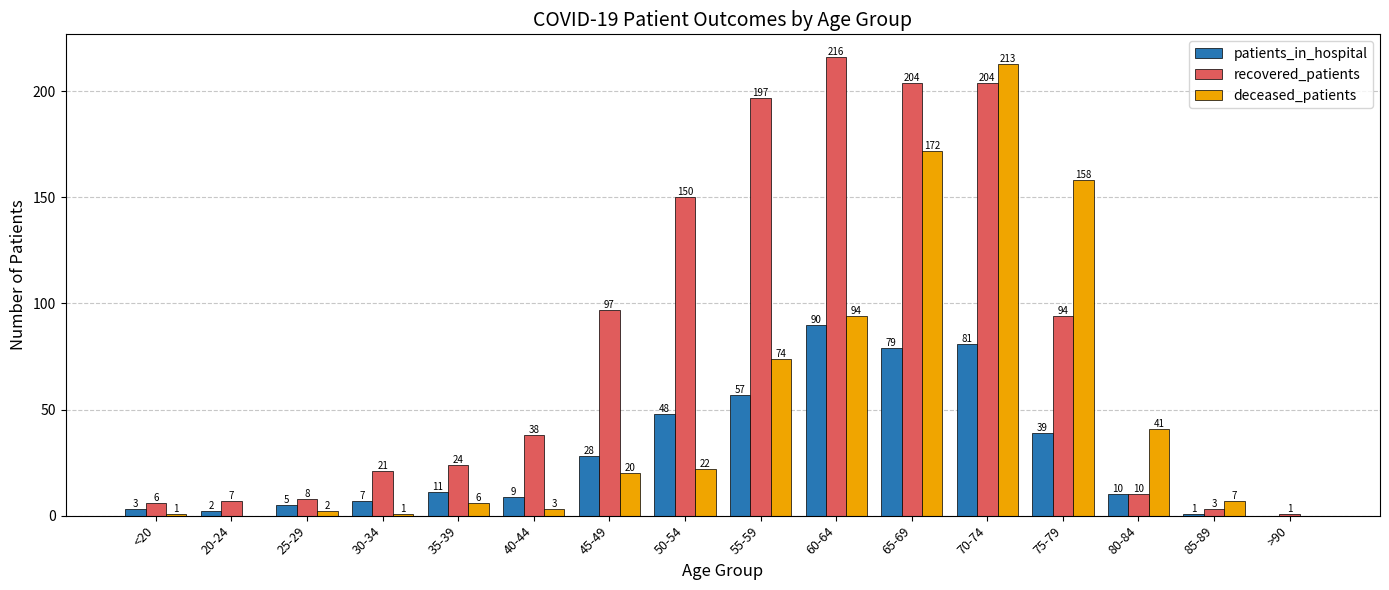

The value of recovered_patients at 65-69 is 204. True or false?

True